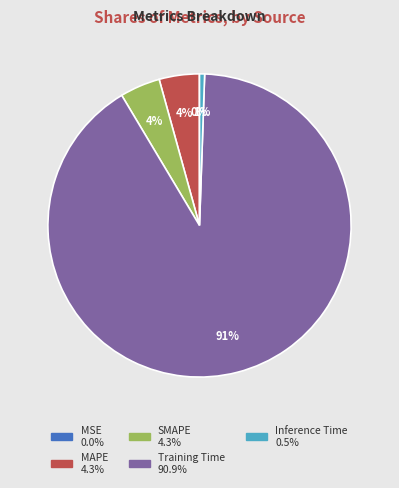

The SMAPE slice represents 4% of the pie. True or false?

True